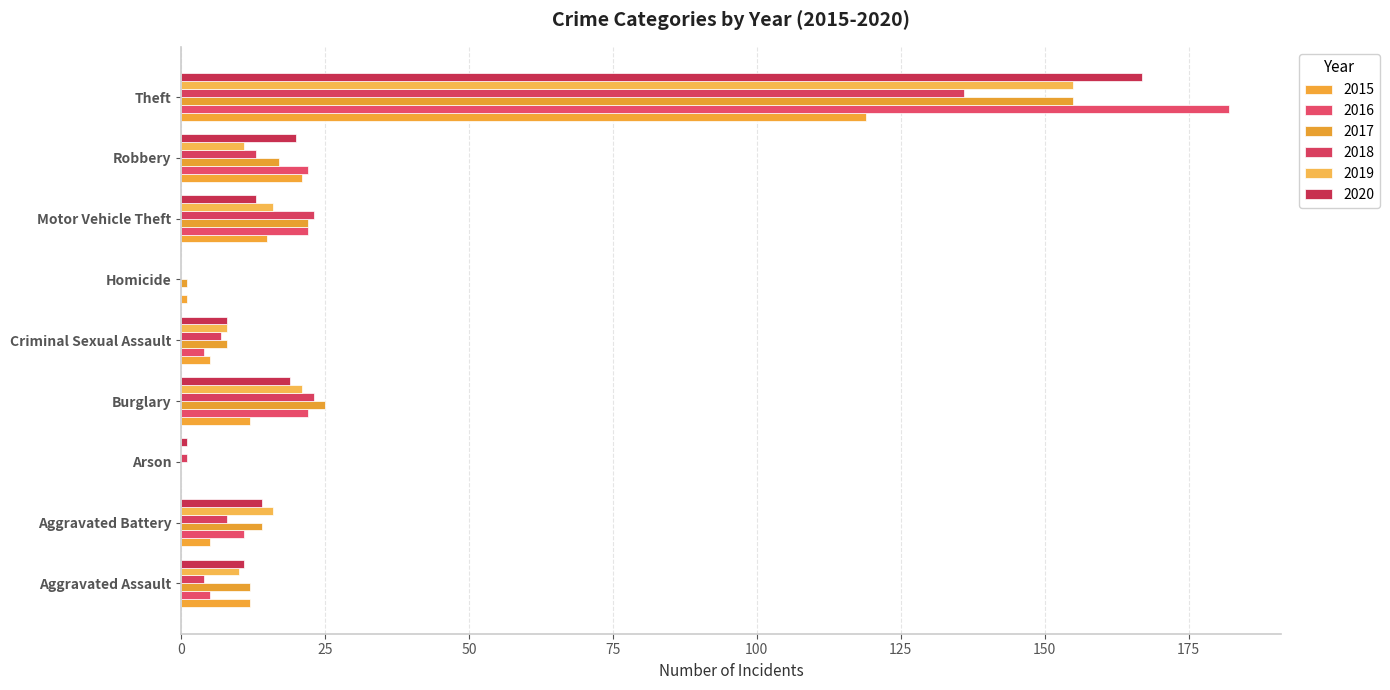

Is it true that 2017 equals 155 at Theft?

True